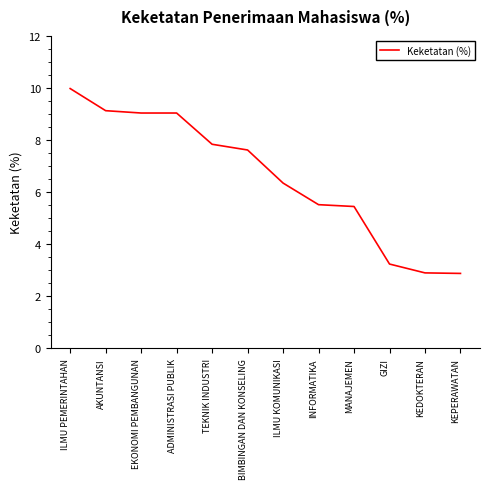

Does the chart have visible grid lines?

No